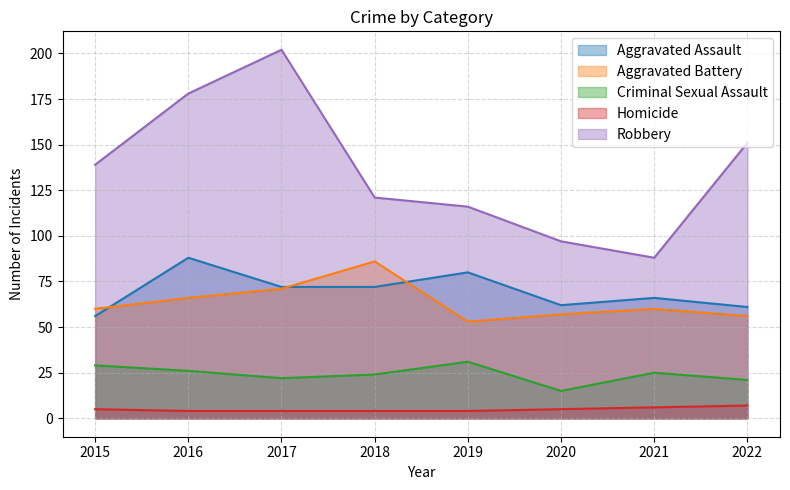

Where does the Criminal Sexual Assault series first go above 25?

2015